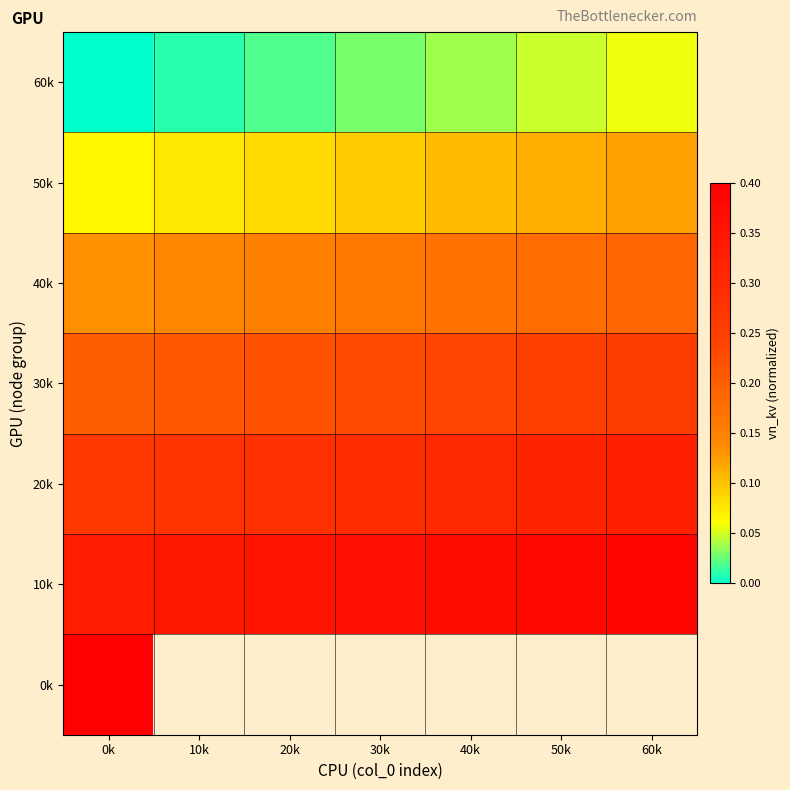

Is it true that 30k equals 0.1 at 20k?

False